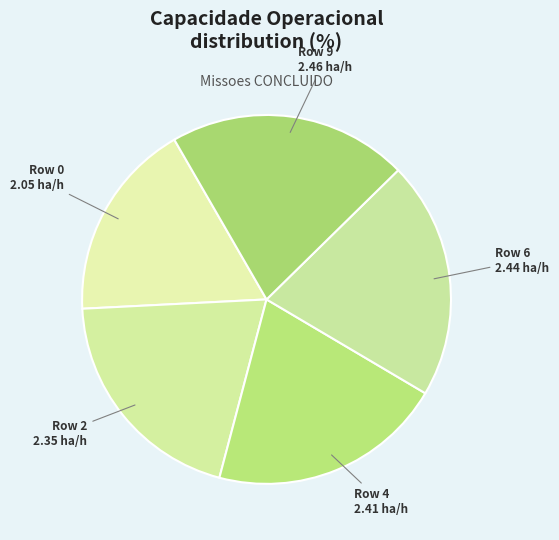

True or false: Row 4 accounts for 21% of the total.

True